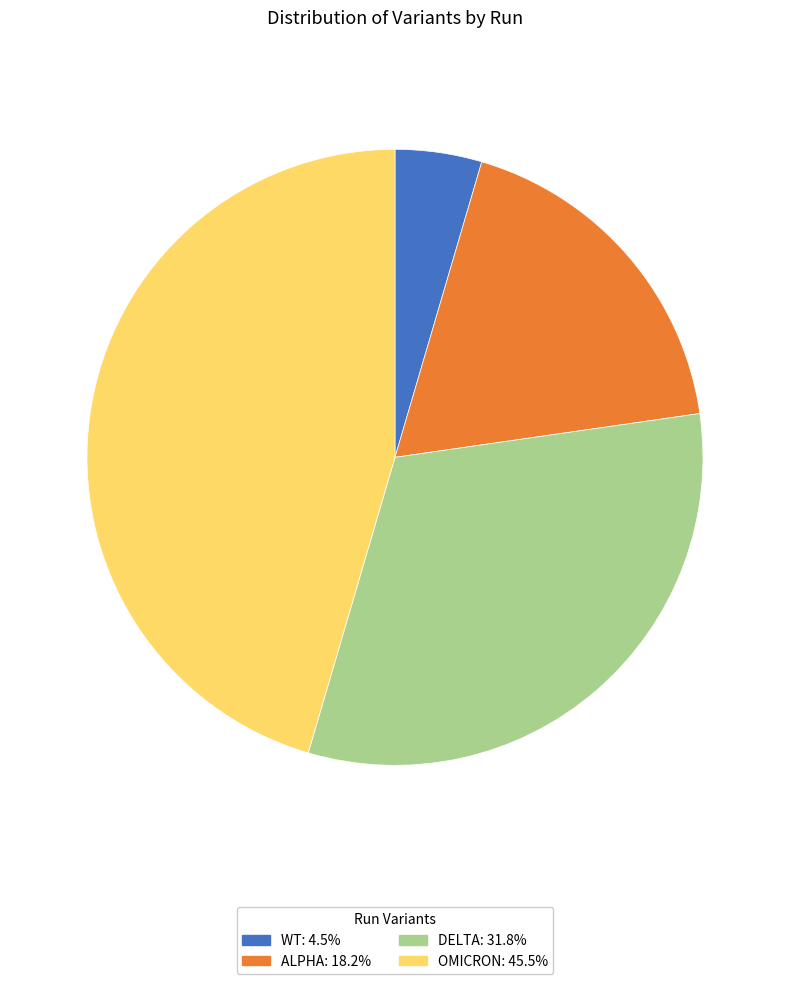

Is there a majority slice in this chart?

No